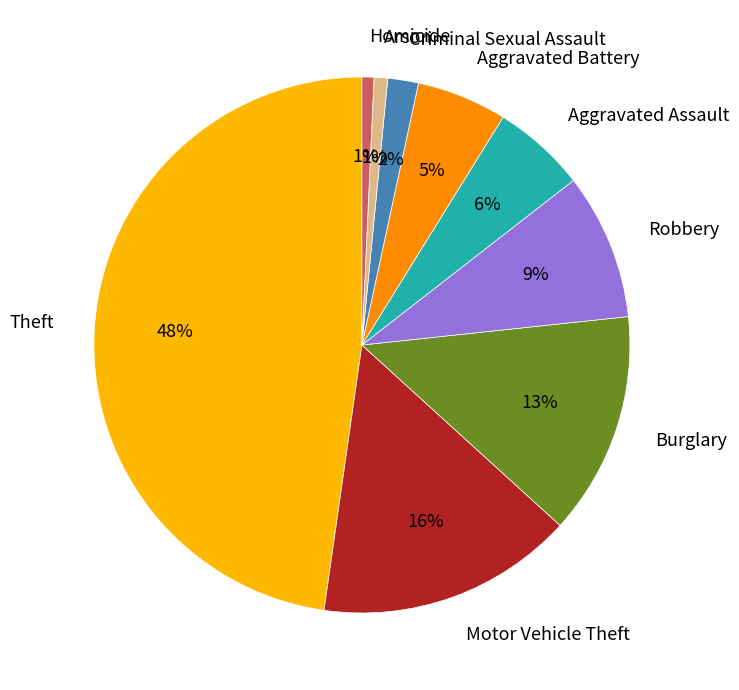

Between Homicide and Aggravated Battery, which is larger?

Aggravated Battery